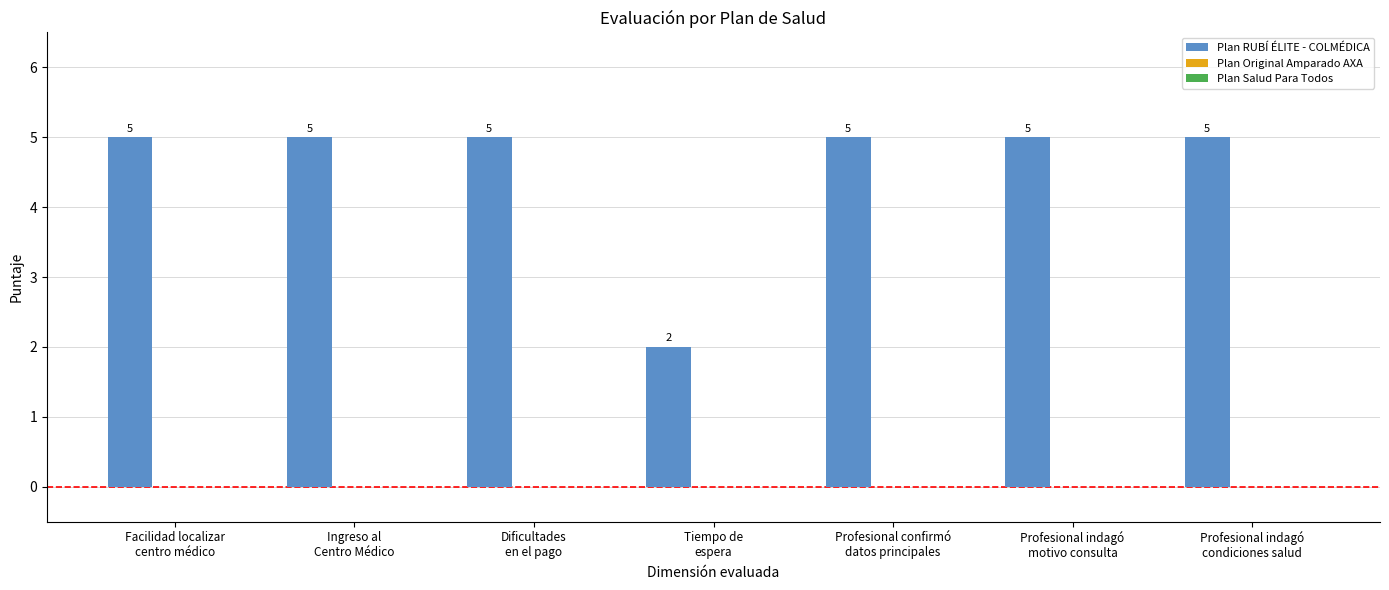

What is the difference between the maximum and minimum values?

3